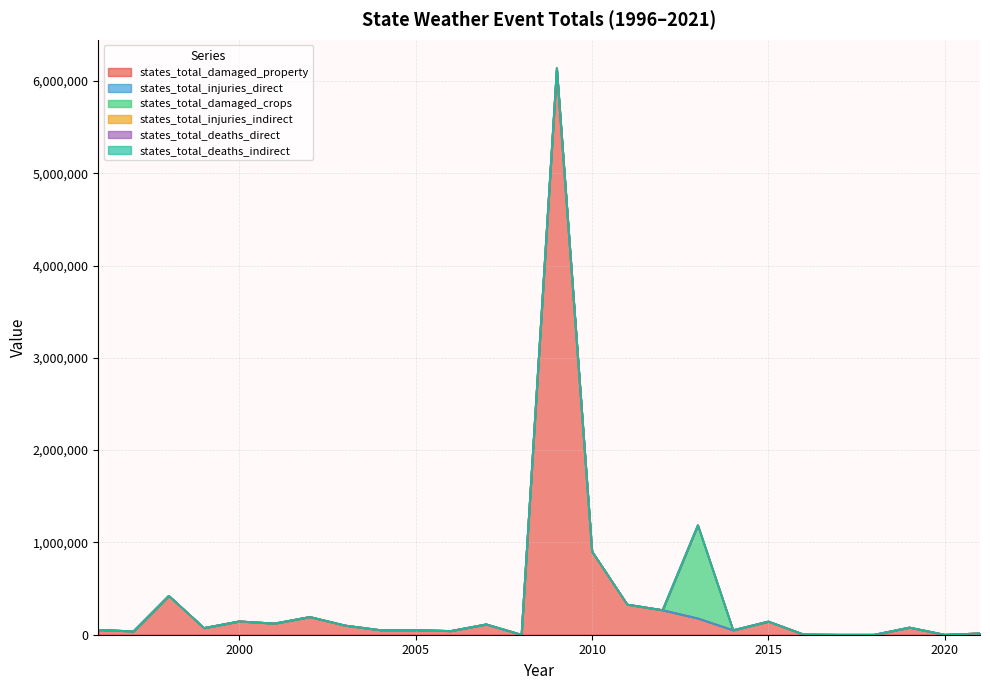

Which series changed the most between 2006 and 2014?

states_total_damaged_property